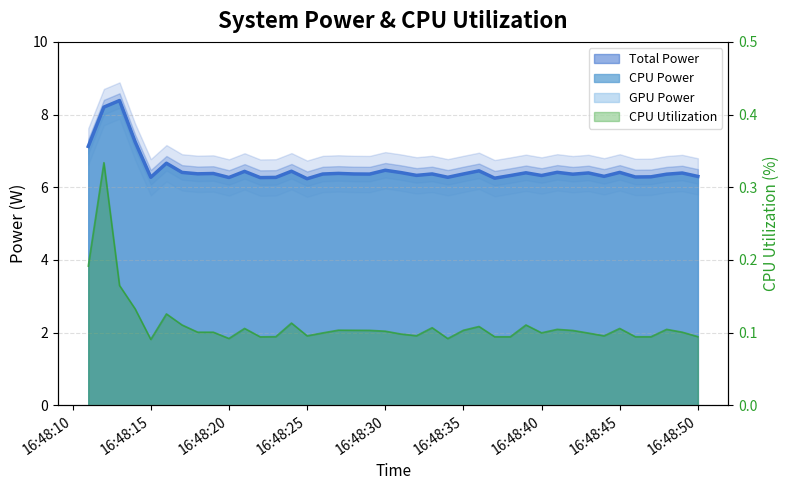

True or false: CPU Utilization and Total Power cross at least once.

False